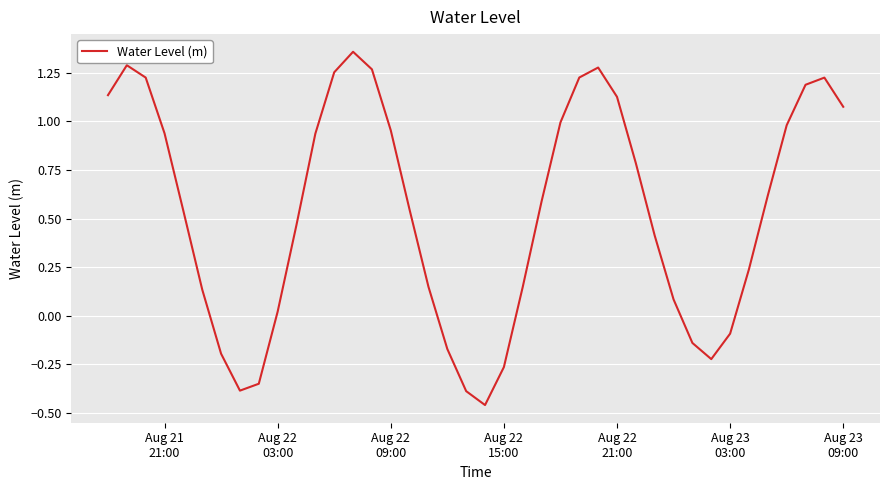

What is the sum of all values?

21.5